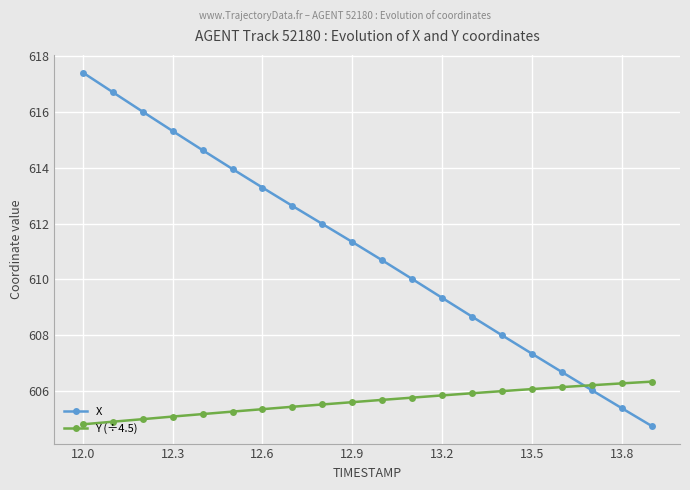

Which series has the largest total across all categories?

X